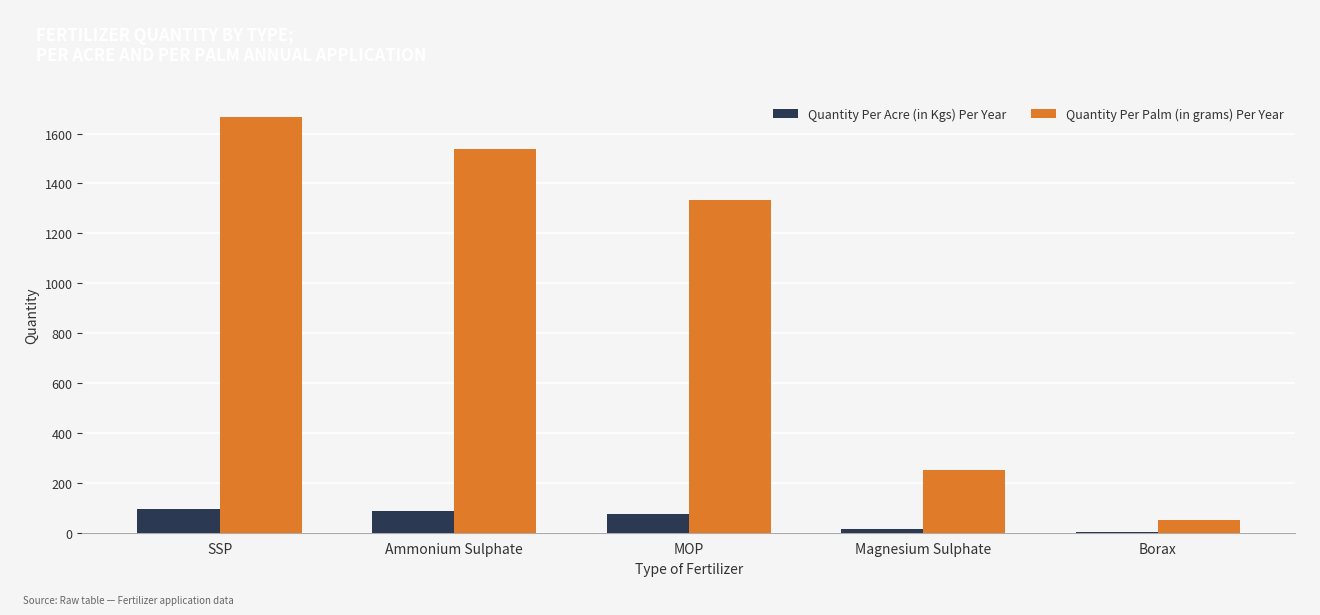

Where is Quantity Per Palm (in grams) Per Year nearest to the value 858?

MOP